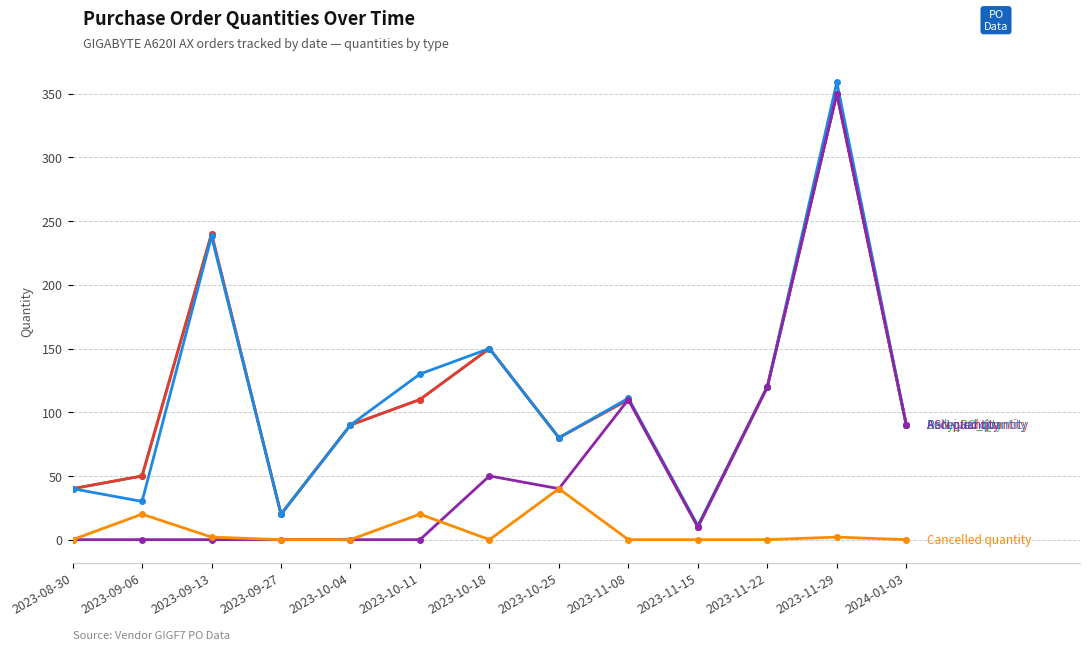

Is this an area chart (filled region under the line)?

No